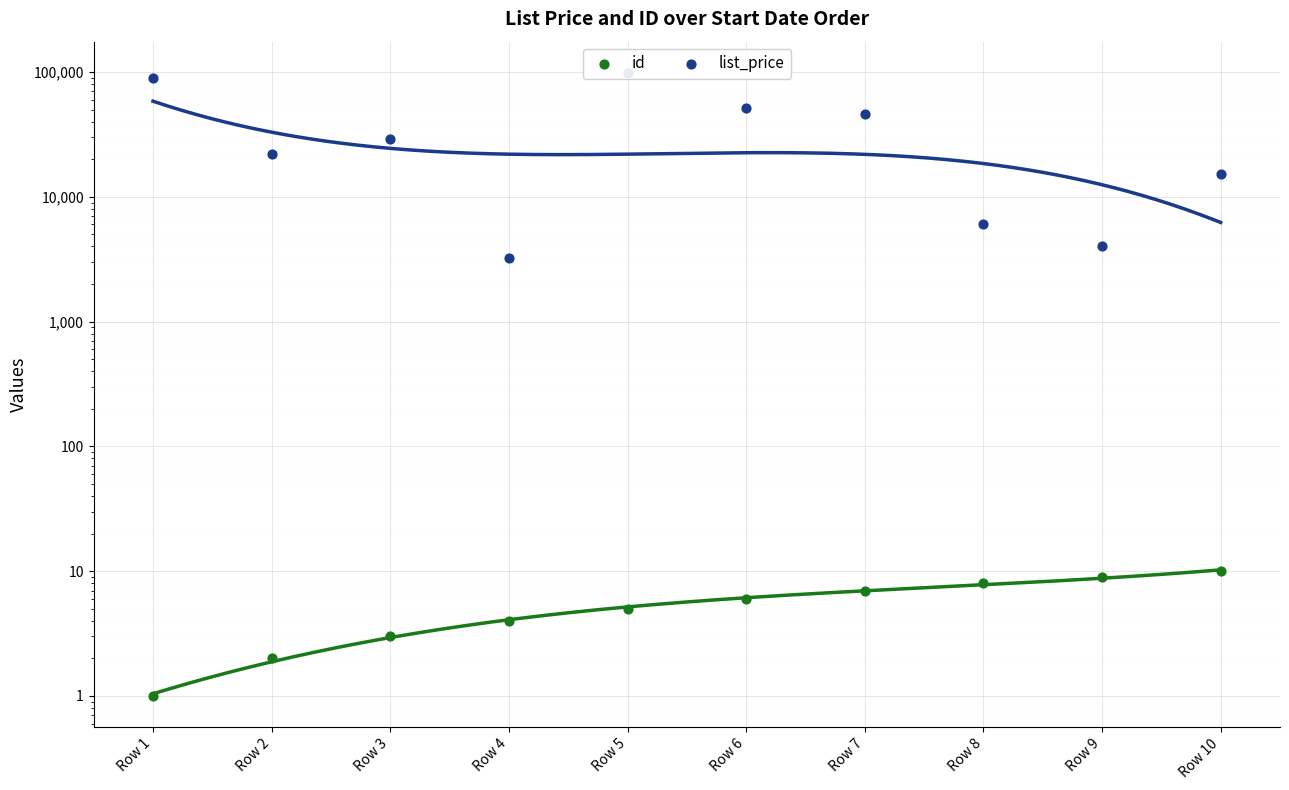

Which series has the widest spread of Y values?

list_price